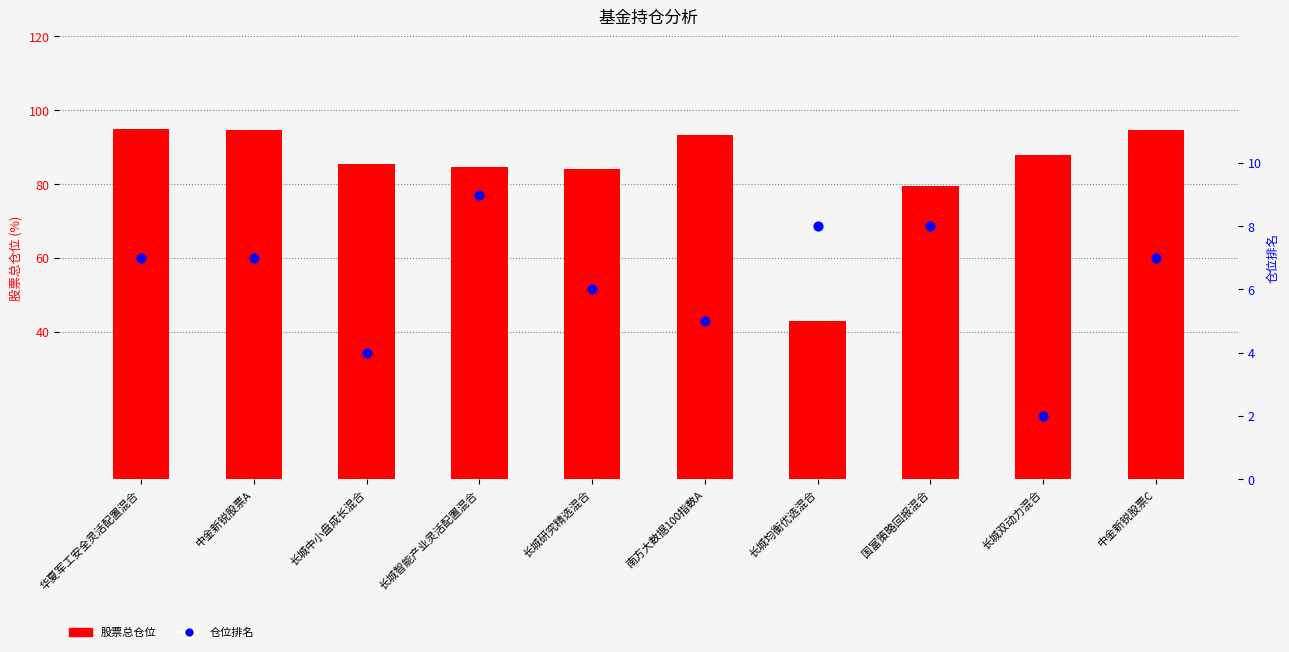

What is the total value across all series at 长城智能产业灵活配置混合?

93.5